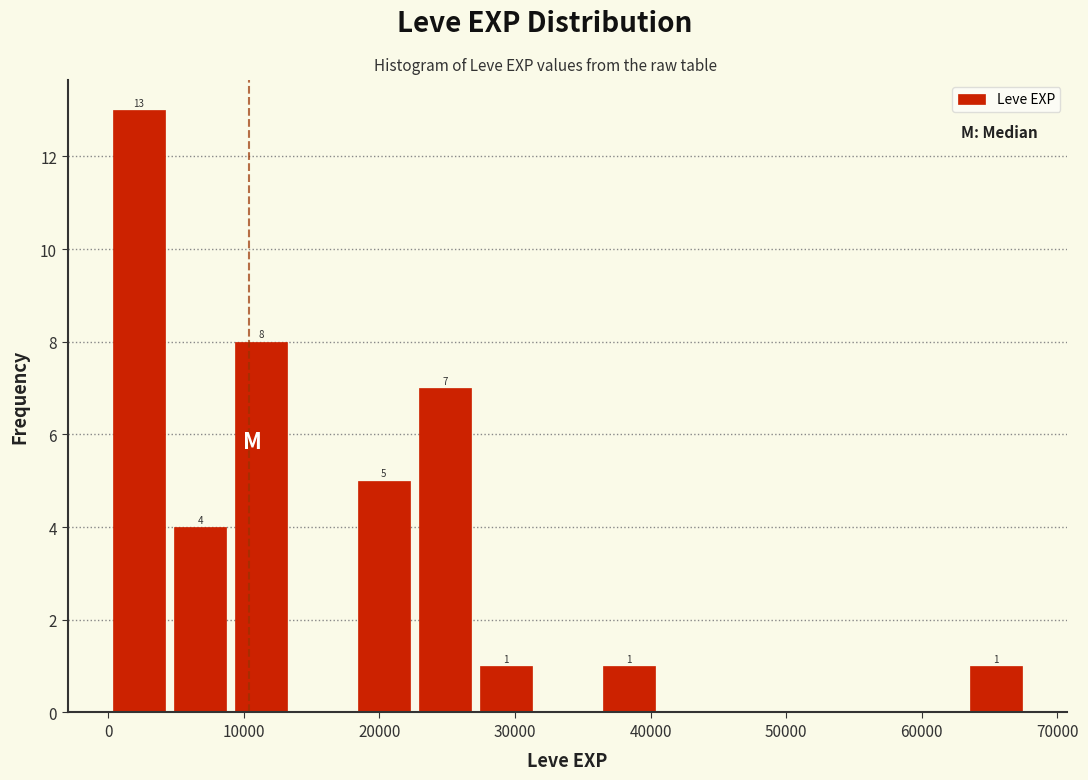

Over which range of the x-axis is the bar tallest?

0 to 5000